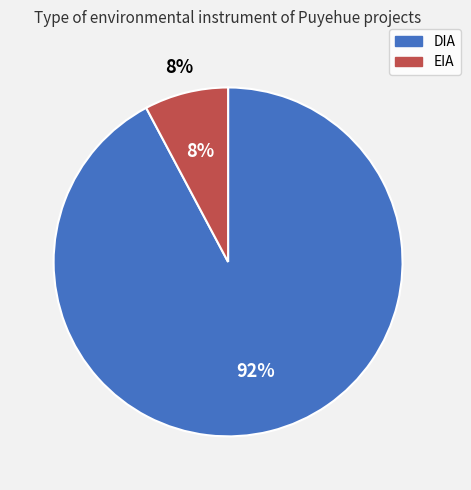

What percentage is the DIA slice, to the nearest percent?

92%